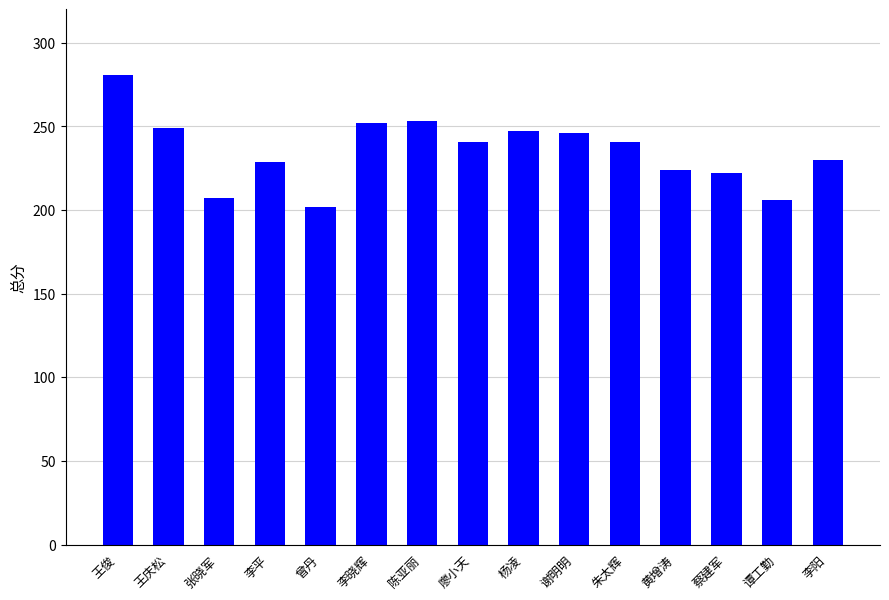

What is the smallest value displayed?

202